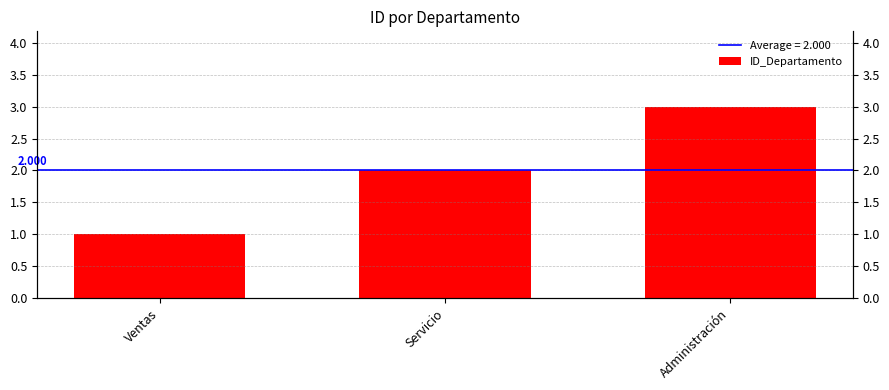

Does the chart contain stacked bars?

No